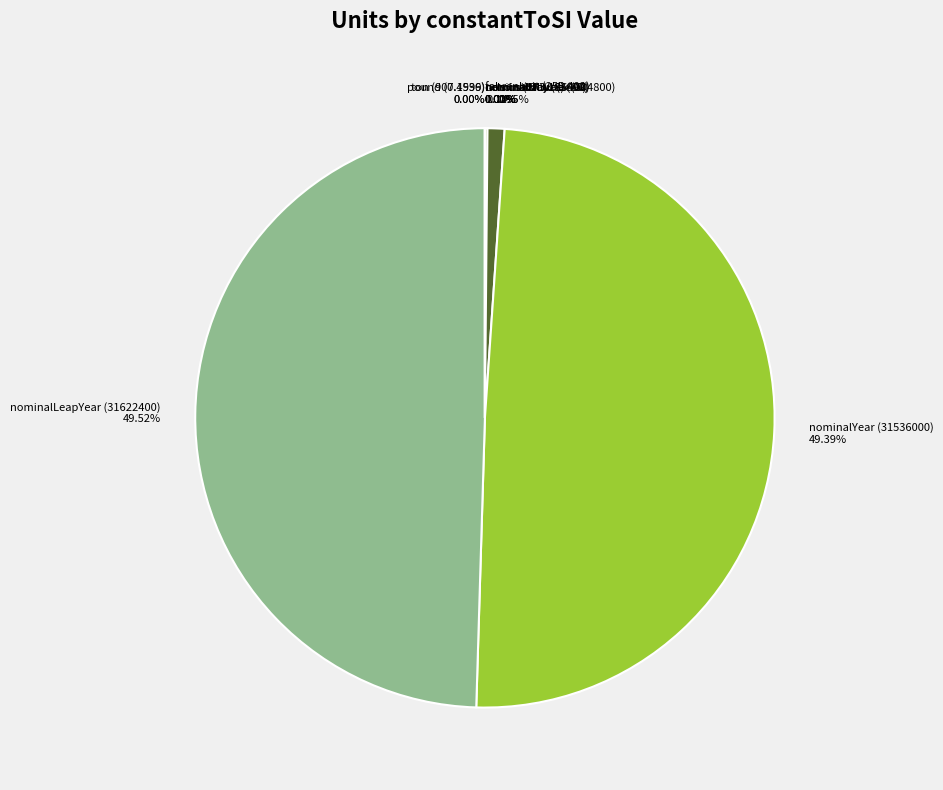

What is the change in value from nominalDay (86400) to pound (0.4536)?

-86399.5